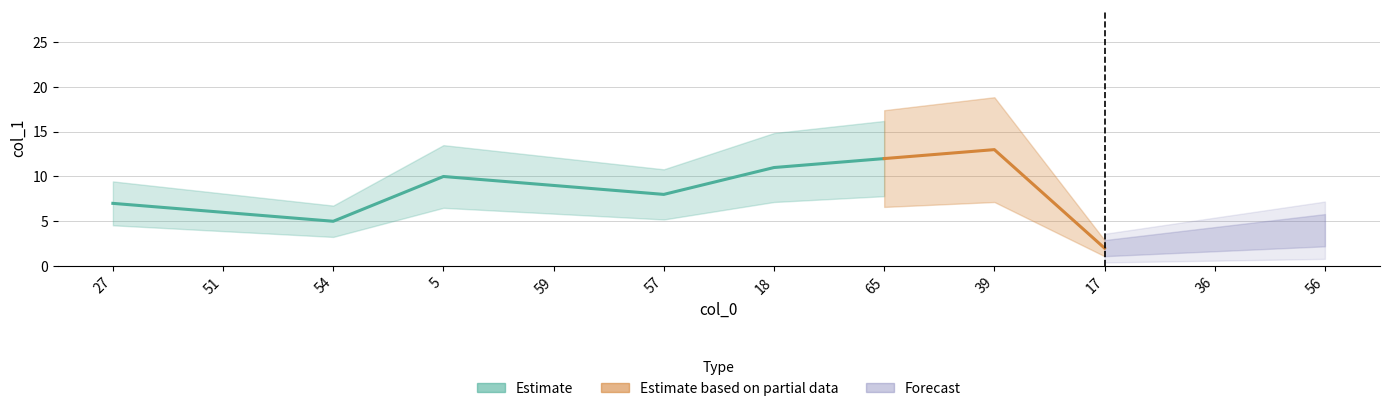

How many interior local valleys (lower than both neighbors) does the data have?

3